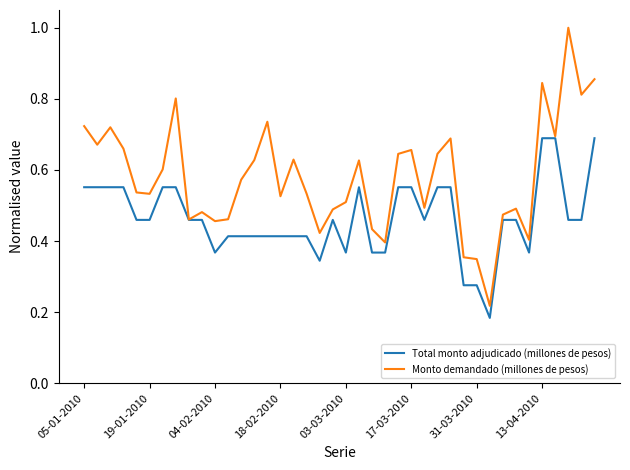

Rank the series by their average value, from highest to lowest.

Monto demandado (millones de pesos), Total monto adjudicado (millones de pesos)